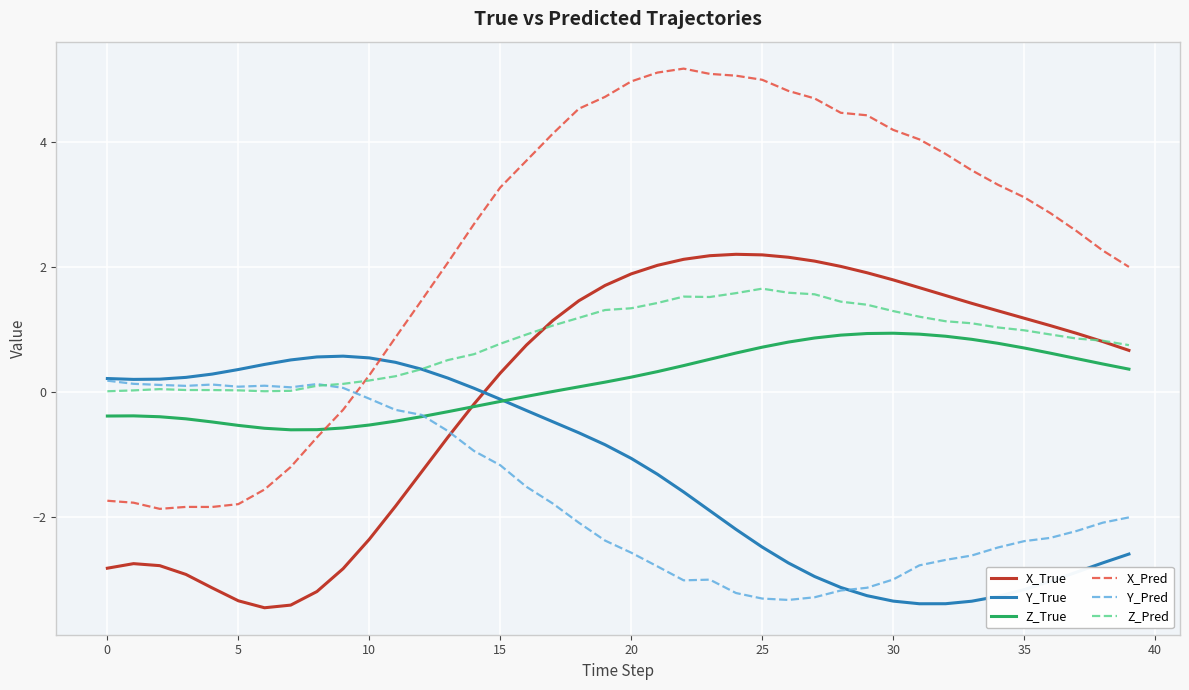

How many intersections are there between Y_Pred and X_Pred?

1